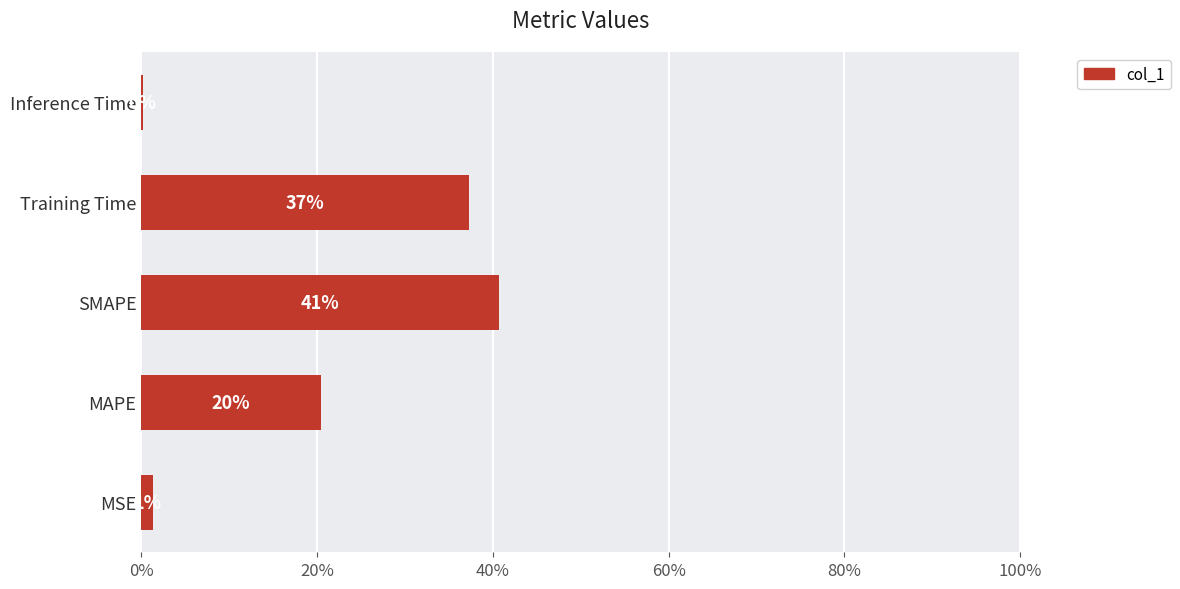

Are the bars horizontal?

Yes